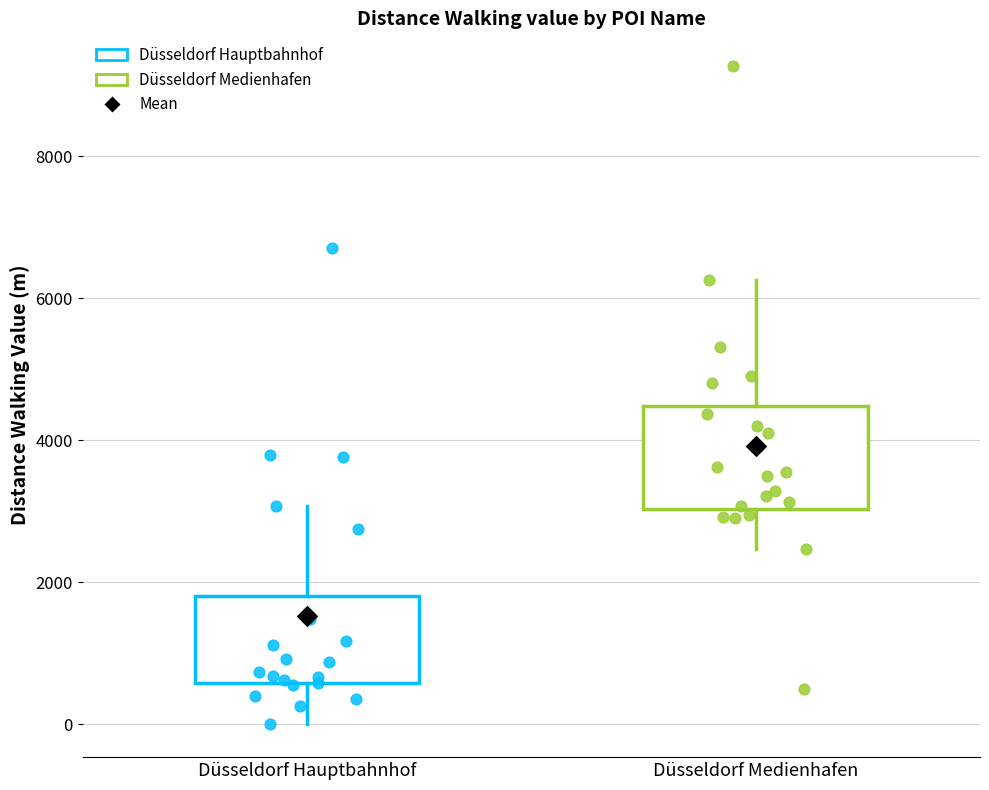

Reading left to right, read every box against the y-axis: the position of its median line, the range the box covers, and the ends of its whiskers. The values are not printed on the chart, so give them approximately, as read against the axis.

Düsseldorf Hauptbahnhof: median 800, box 600 to 1800, whiskers 0 to 3000
Düsseldorf Medienhafen: median 3600, box 3000 to 4400, whiskers 2400 to 6200